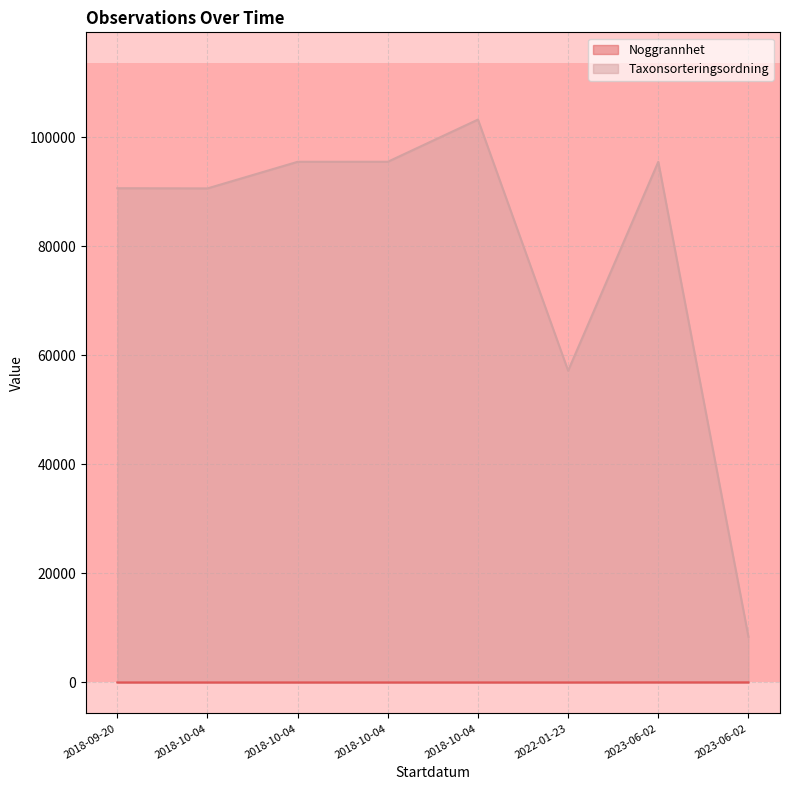

Does the chart have visible grid lines?

Yes